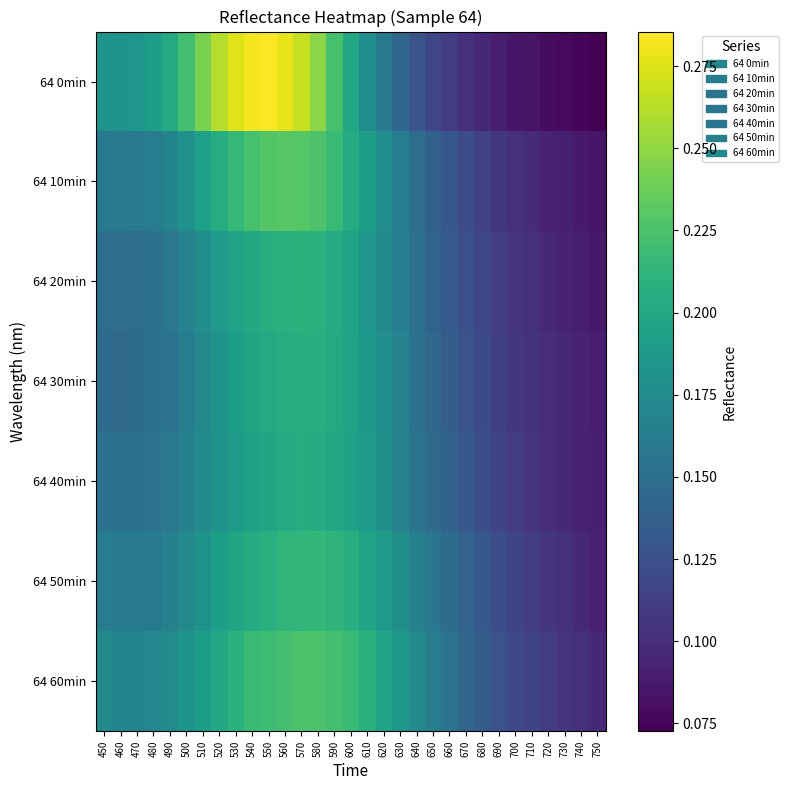

Which category has the lowest value across all series?

750